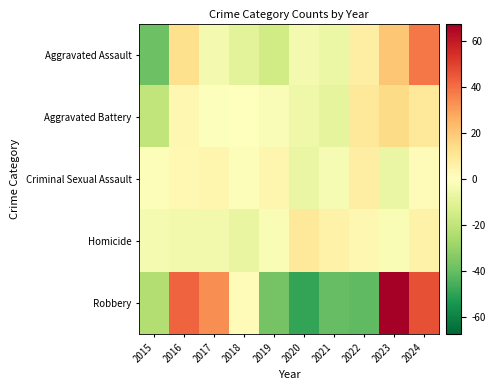

Which series has the largest range (max minus min)?

Robbery